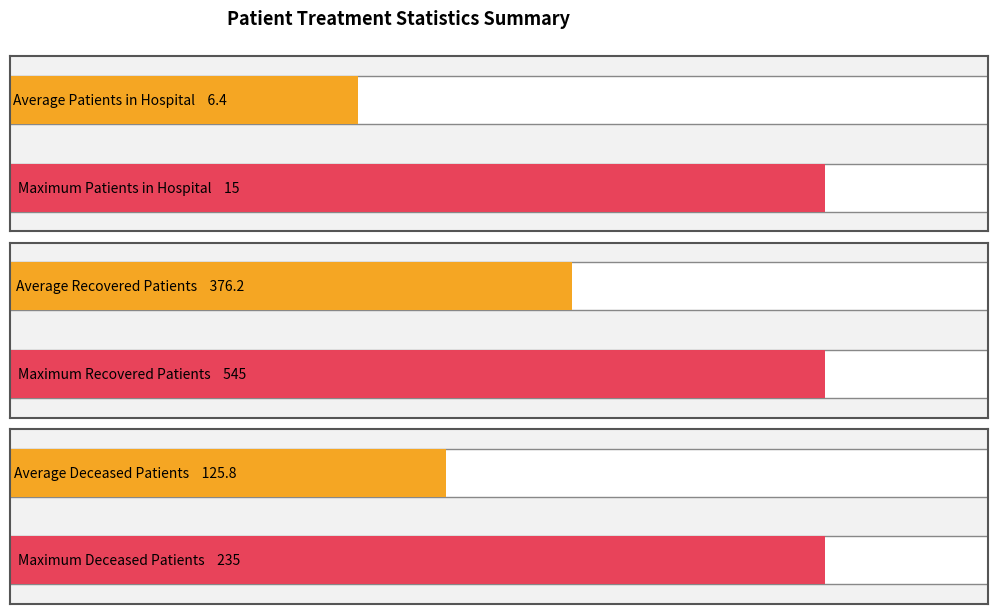

What is the sum of all deceased_patients values?

1887